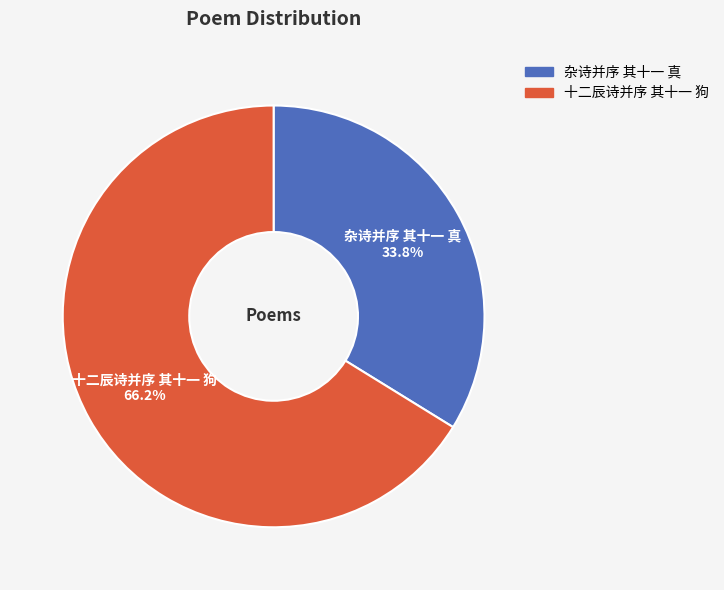

Count the number of slices in the pie.

2